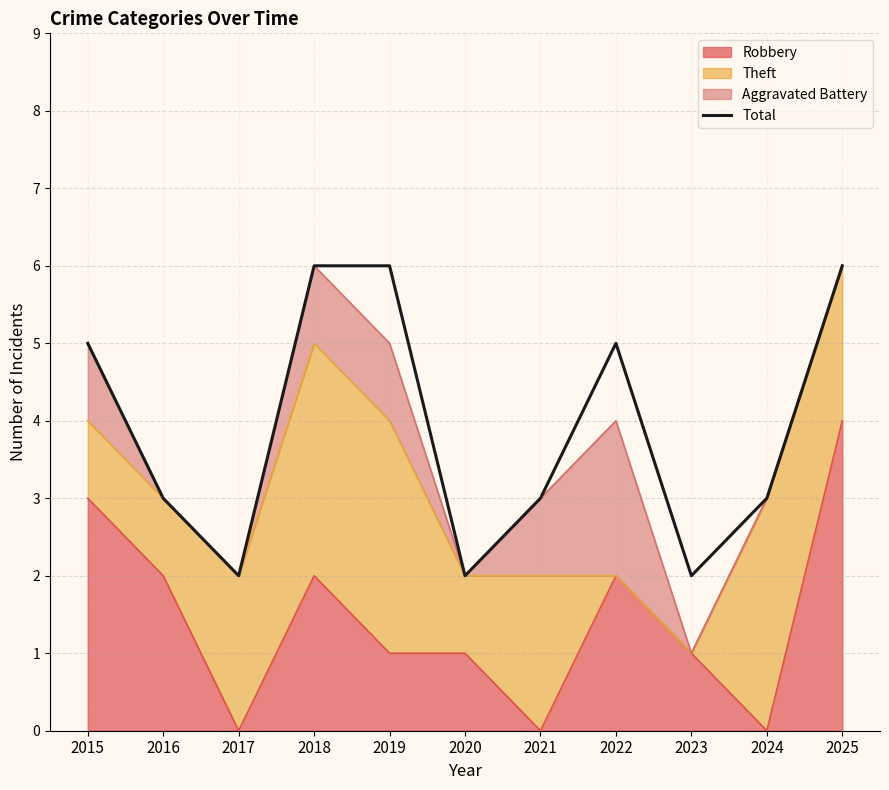

Reading left to right, list all the values displayed in this chart.

2015=5	2016=3	2017=2	2018=6	2019=6	2020=2	2021=3	2022=5	2023=2	2024=3	2025=6